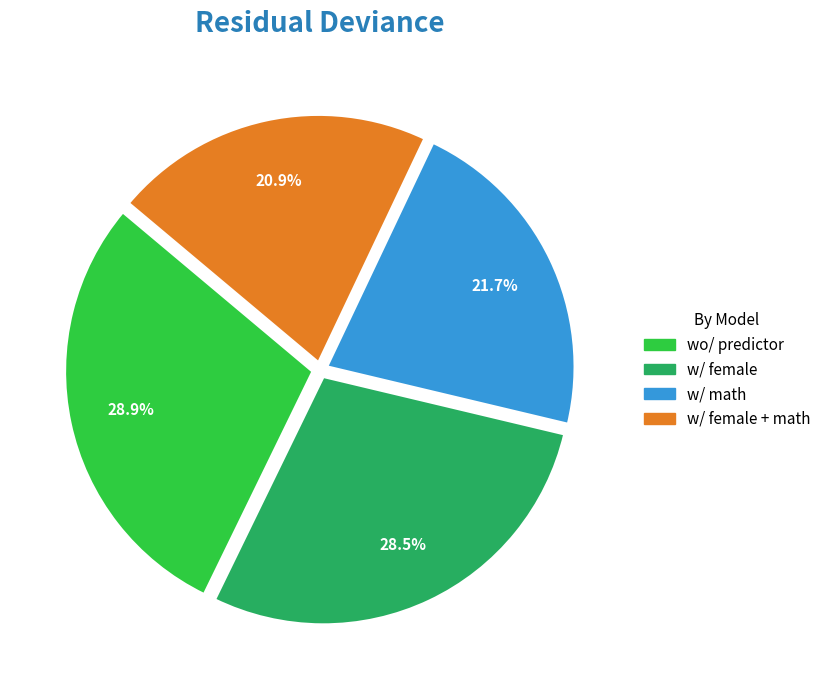

Is there any slice that represents more than half of the pie?

No